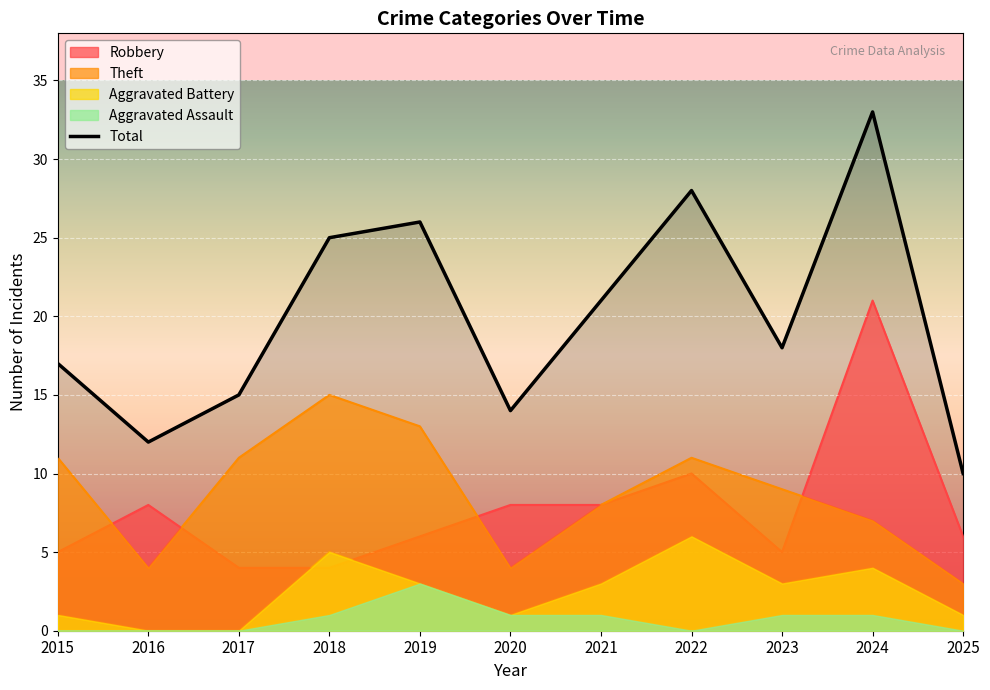

What value does the Robbery series have at 2024?

21